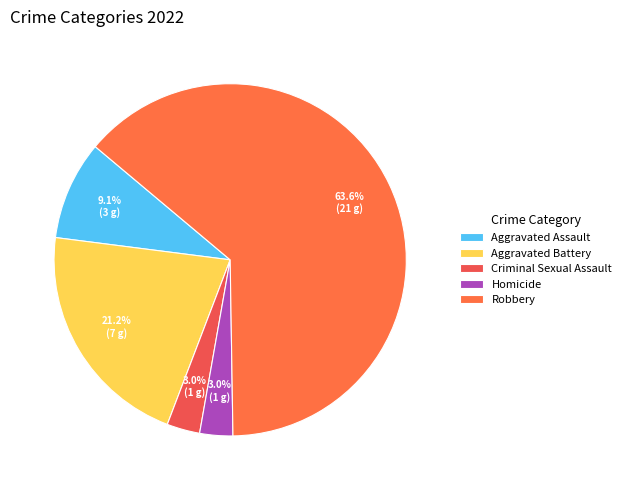

How much of the chart is everything except Robbery?

36.4%